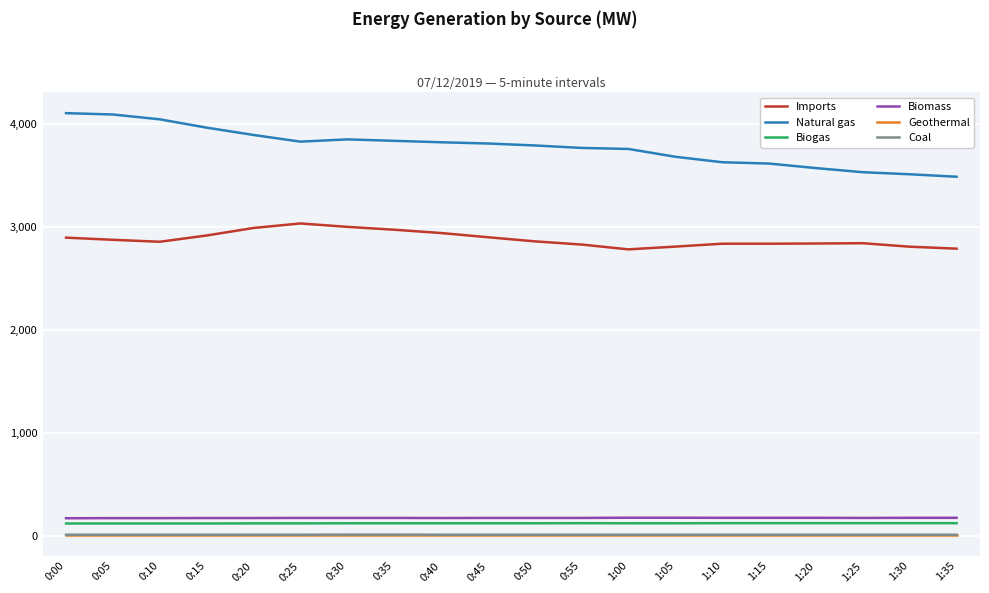

Which series has the largest total across all categories?

Natural gas